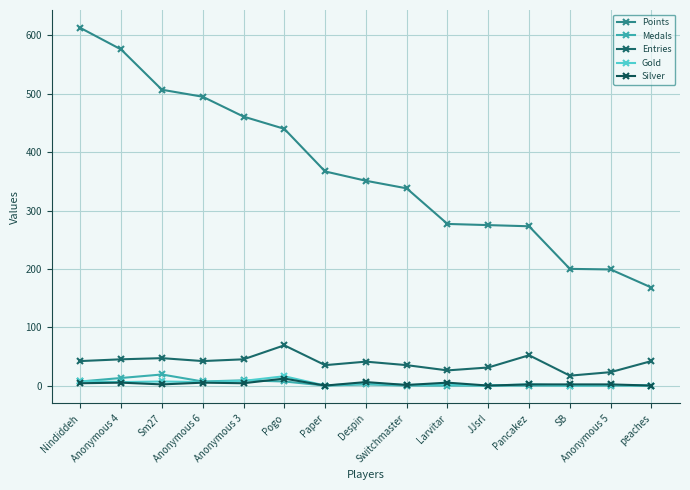

How many categories are shown in the chart?

15